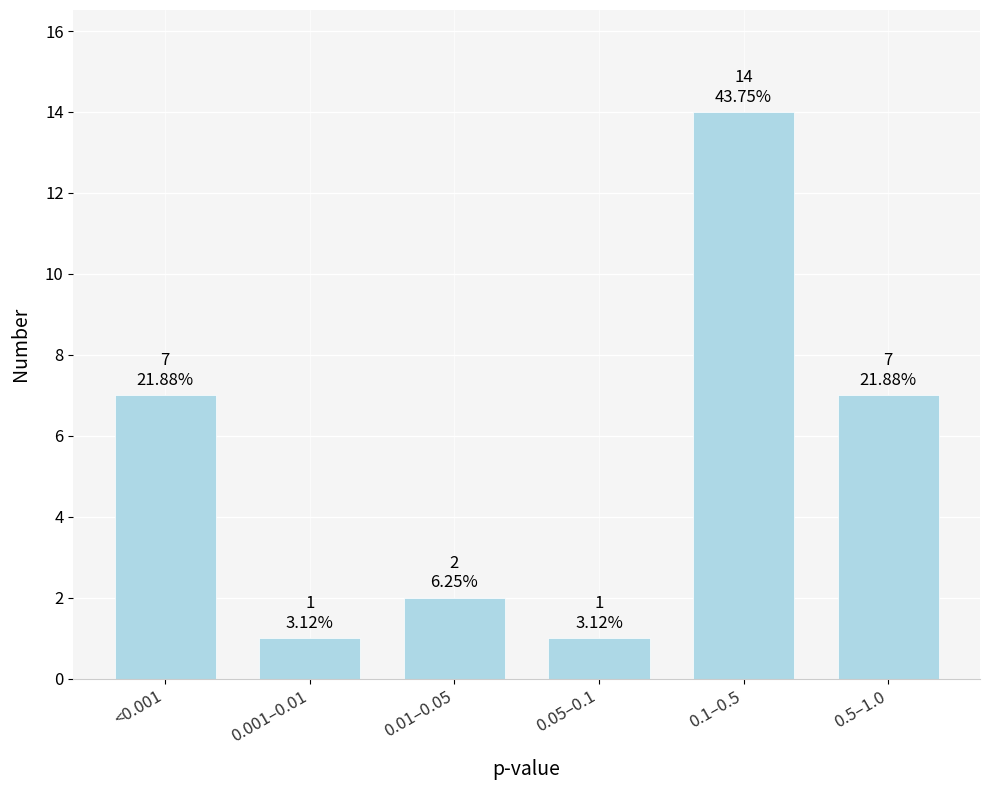

Reading right to left, what are all the values shown in this chart?

0.5–1.0=7	0.1–0.5=14	0.05–0.1=1	0.01–0.05=2	0.001–0.01=1	<0.001=7